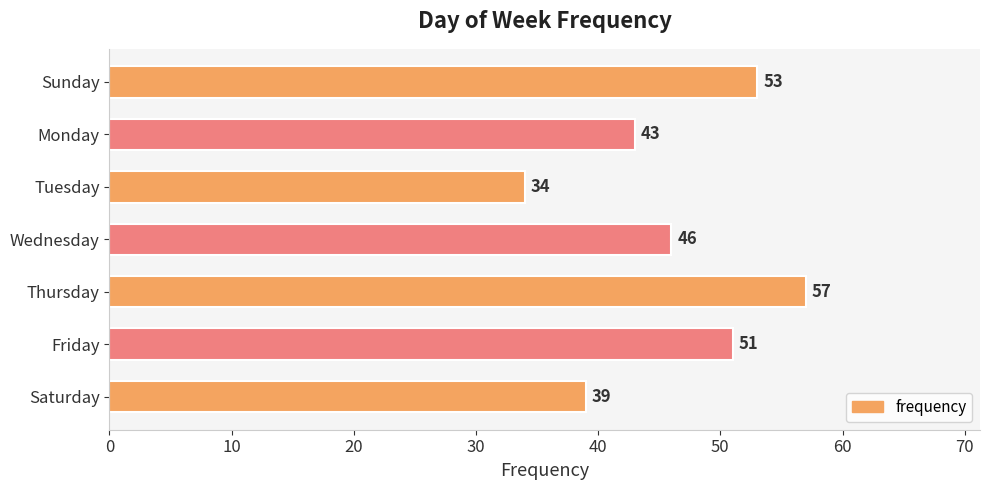

What is the maximum value shown in the chart?

57